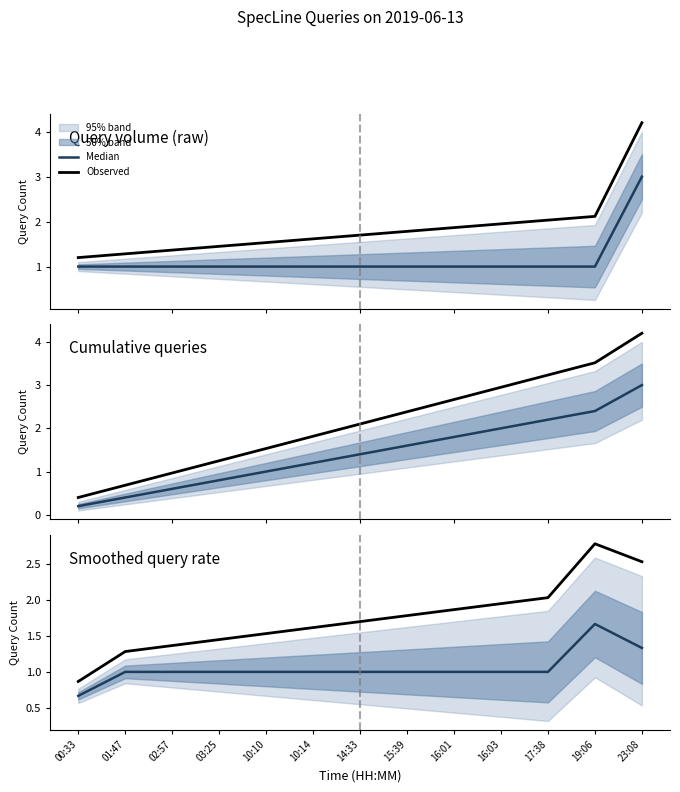

The value of Median at 14:33 is 0.6. True or false?

False